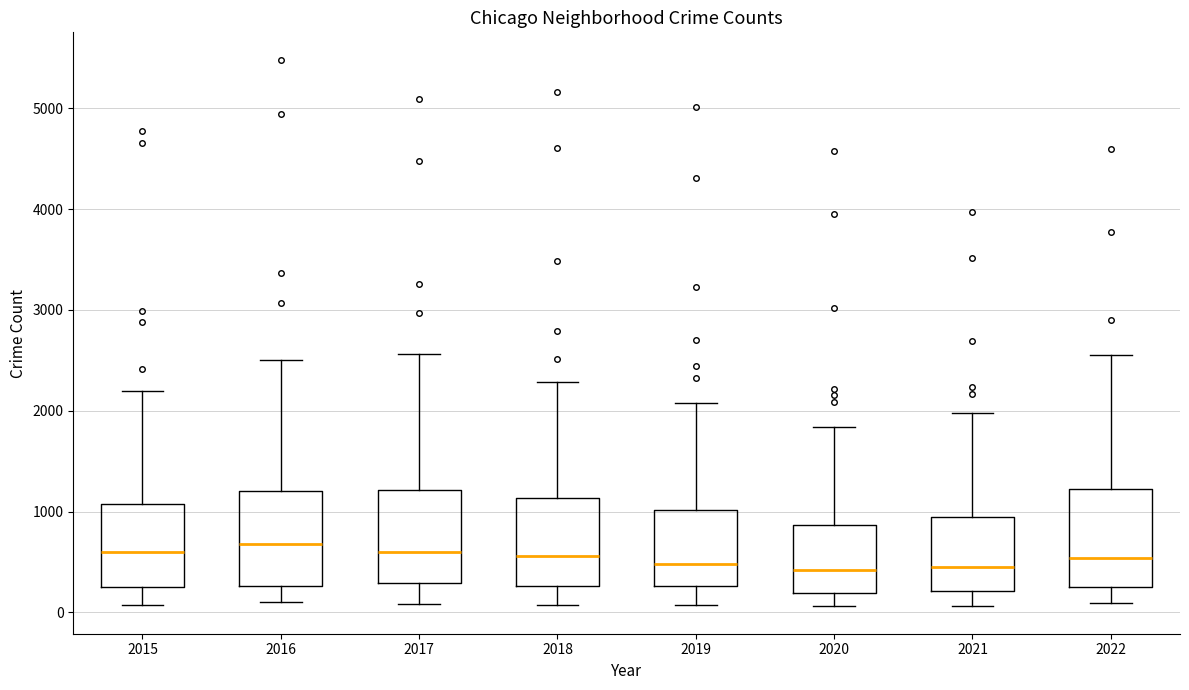

Where does the median line of the box at x = 2020 sit on the y-axis? The values are not printed on the chart, so give them approximately, as read against the axis.

400